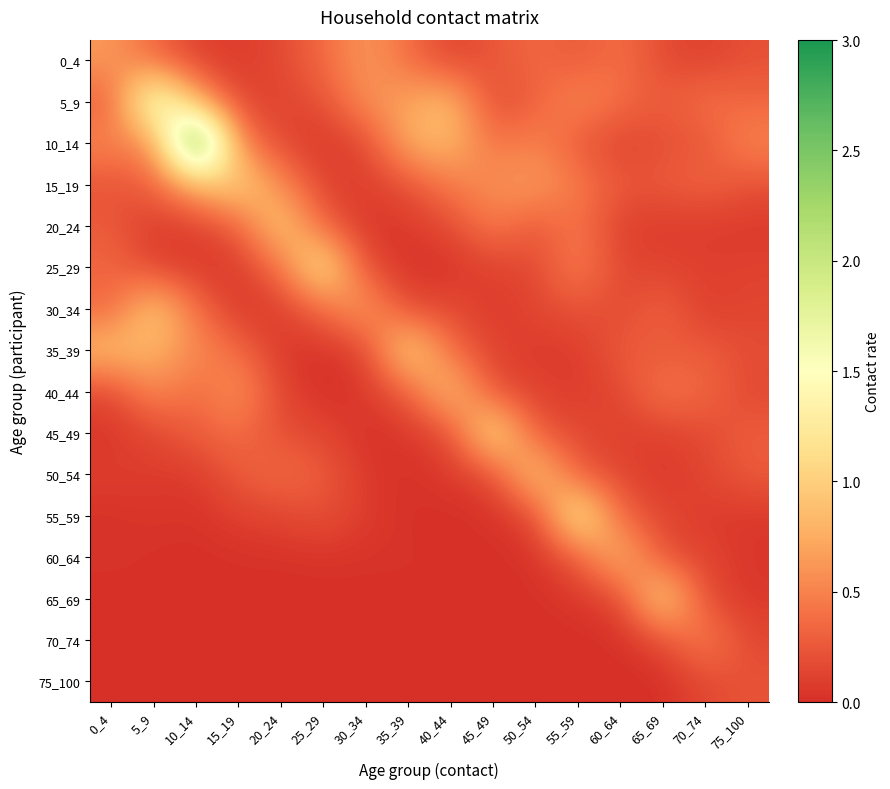

What is the greatest value displayed?

3.0